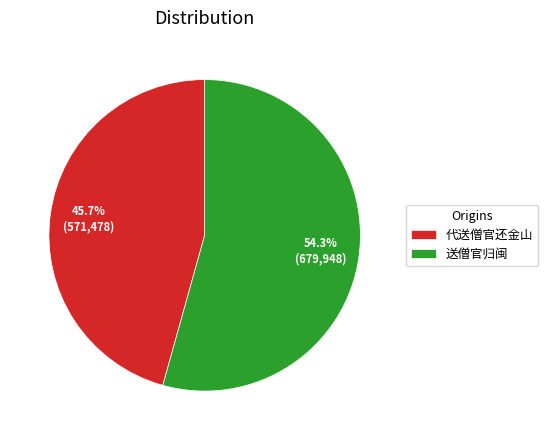

True or false: 代送僧官还金山 accounts for 59% of the total.

False